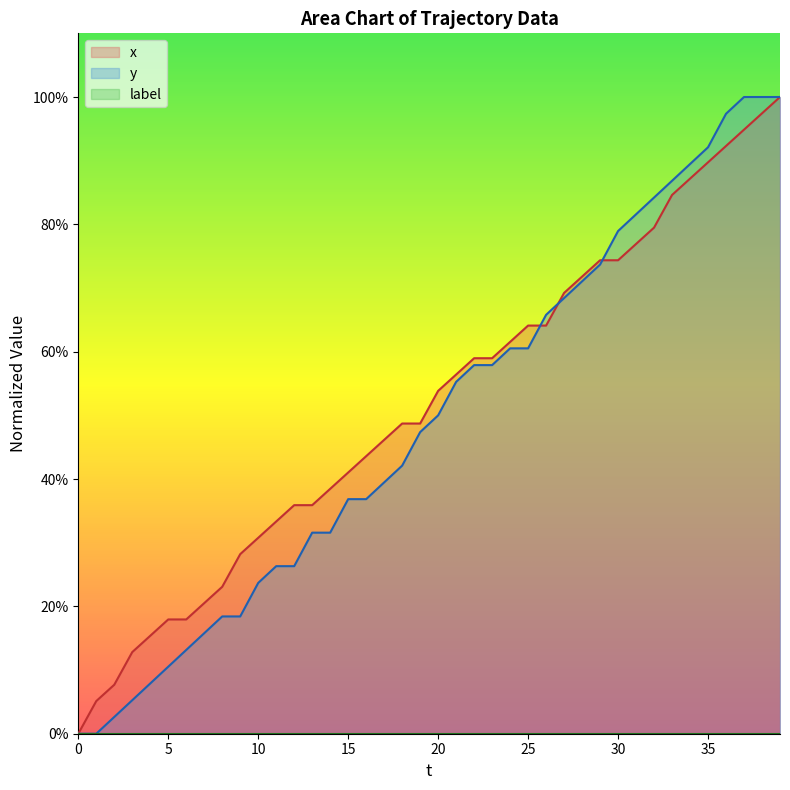

At which category is the sum across all series the highest?

39